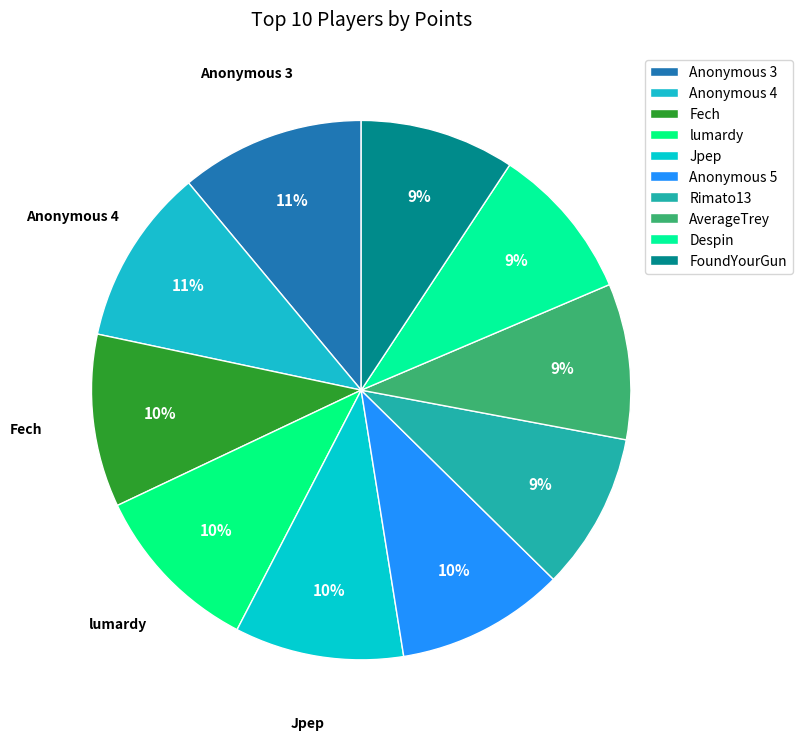

What percentage is the Despin slice, to the nearest percent?

9%